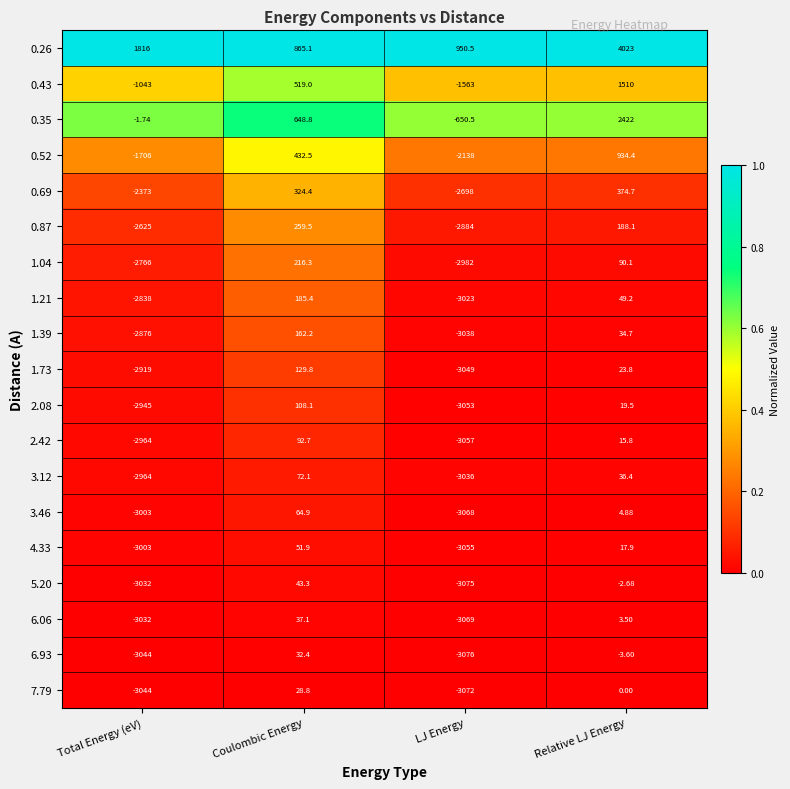

At which label does 2.42 first exceed 15?

Coulombic Energy